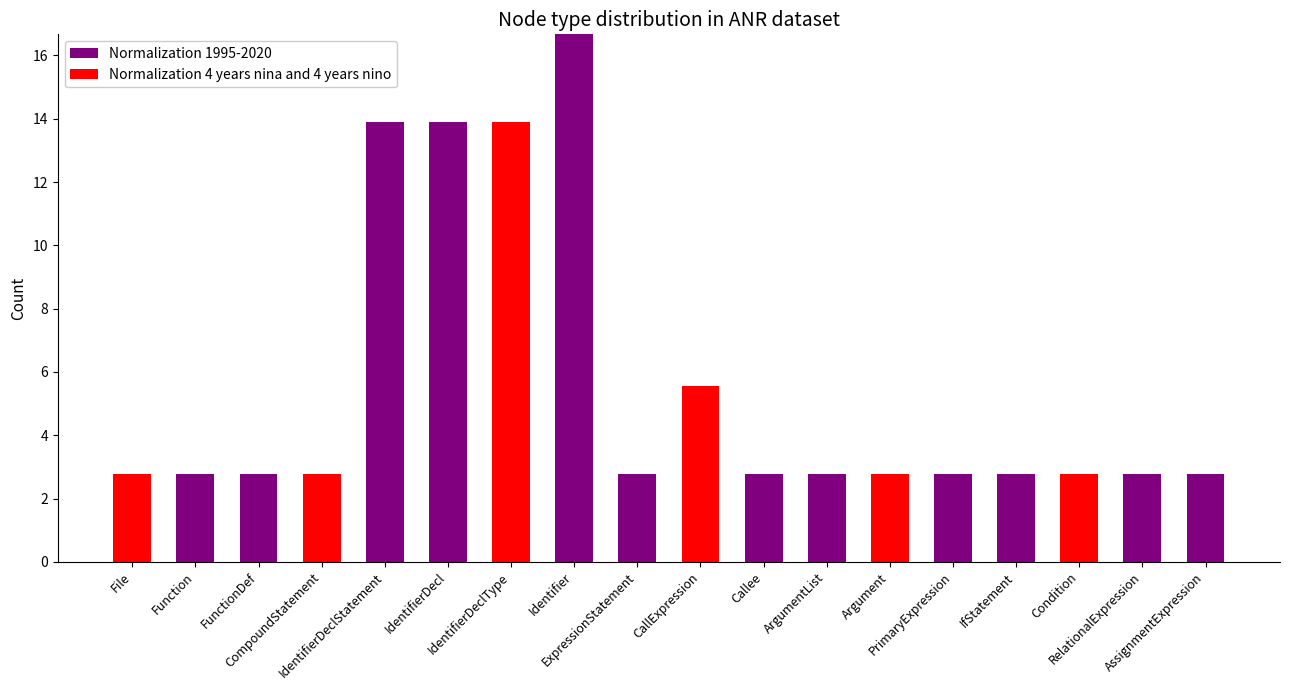

What is the highest value of the Normalization 1995-2020 series?

16.7